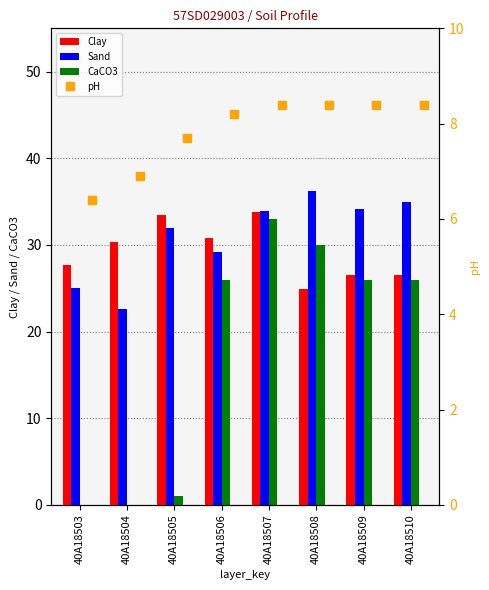

What is the approximate value of Sand at 40A18508?

36.2